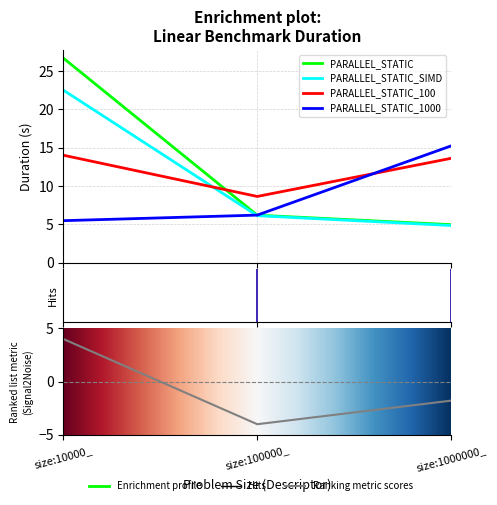

What position from the left is size:100000_?

2